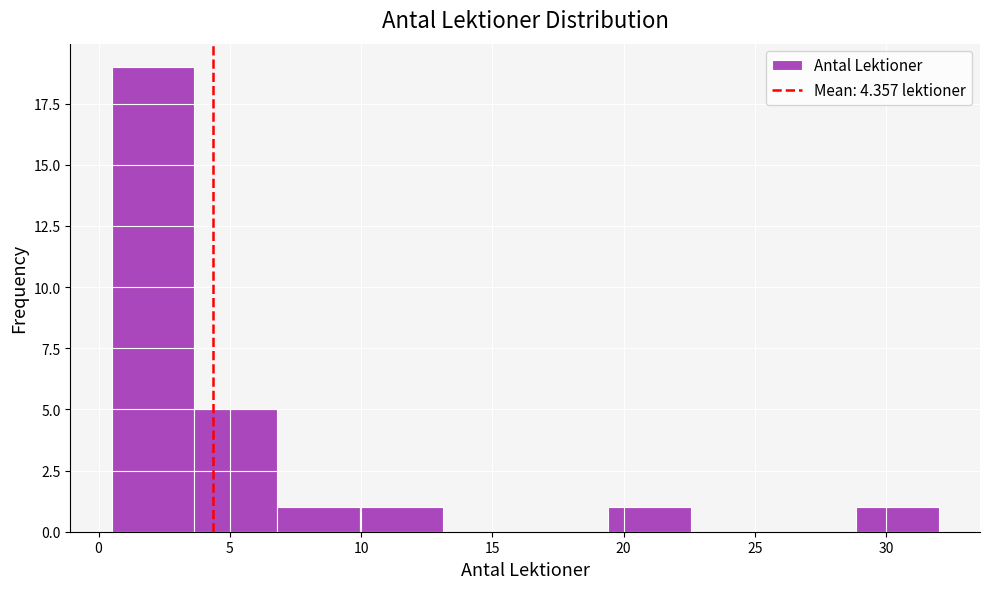

How tall is the bar that spans 6.80 to 9.95 on the x-axis? Neither the bar edges nor the heights are printed on the chart, so give them approximately, as read against the axes.

1